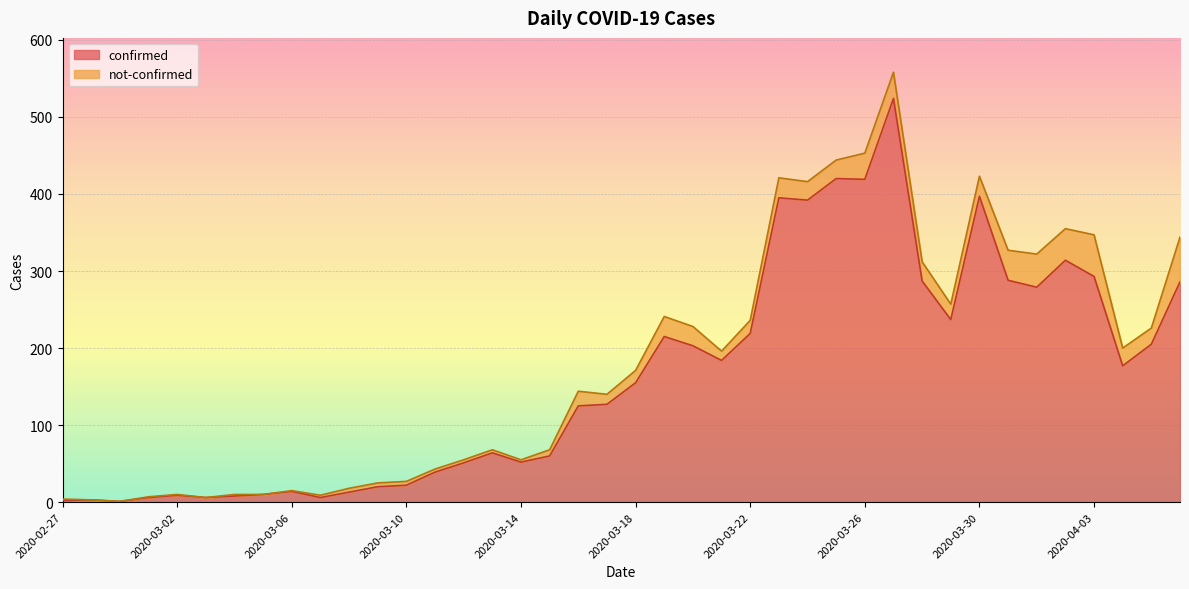

What is the minimum value shown in the chart?

1